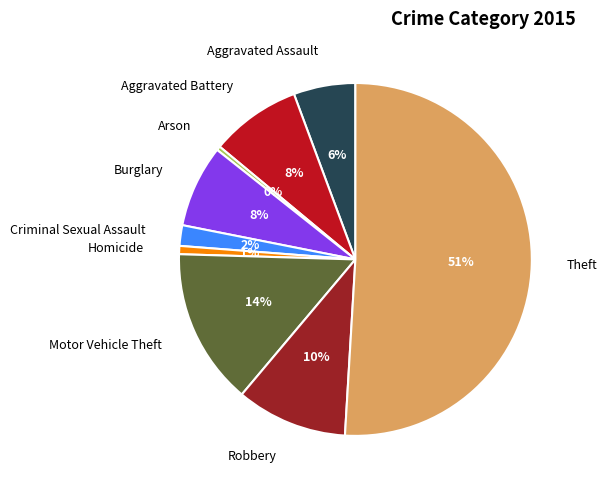

True or false: Homicide accounts for 1% of the total.

True